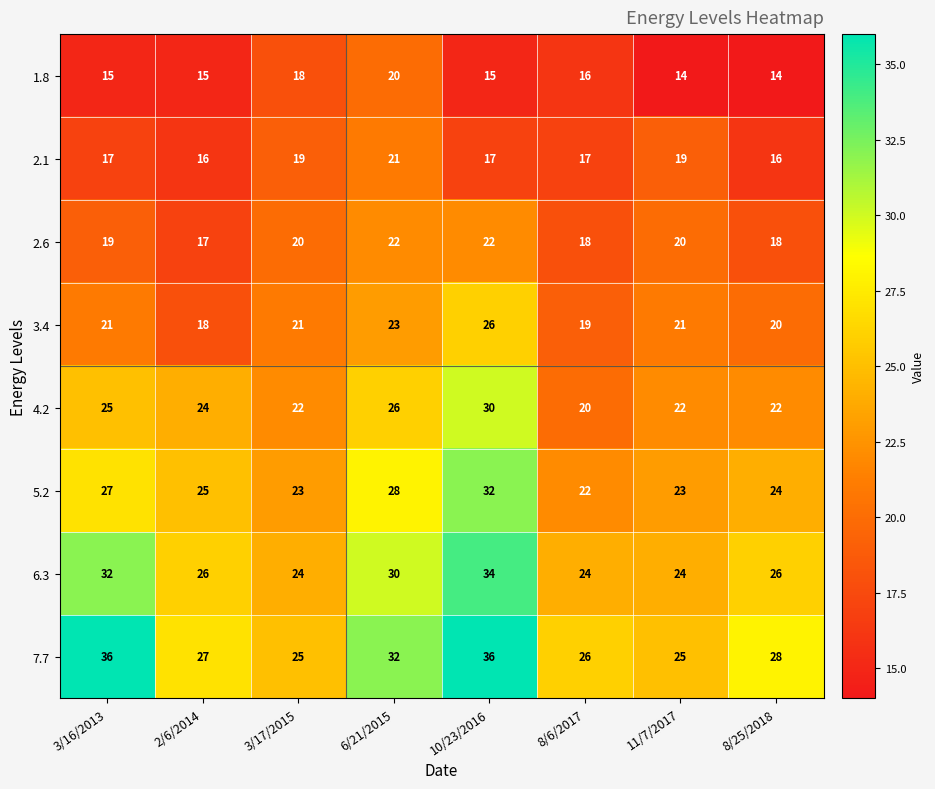

What is the total value across all series at 3/16/2013?

192